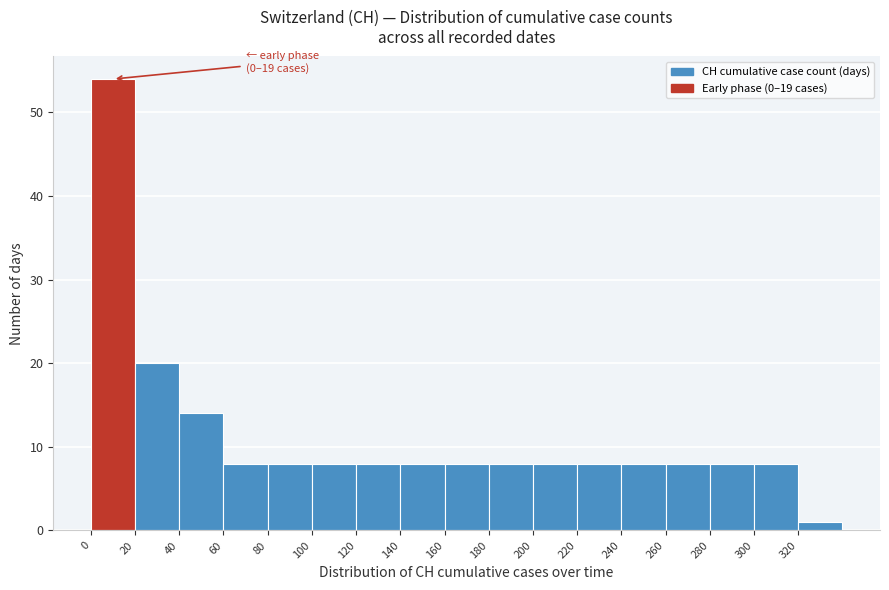

Which range on the x-axis has the tallest bar?

0 to 20